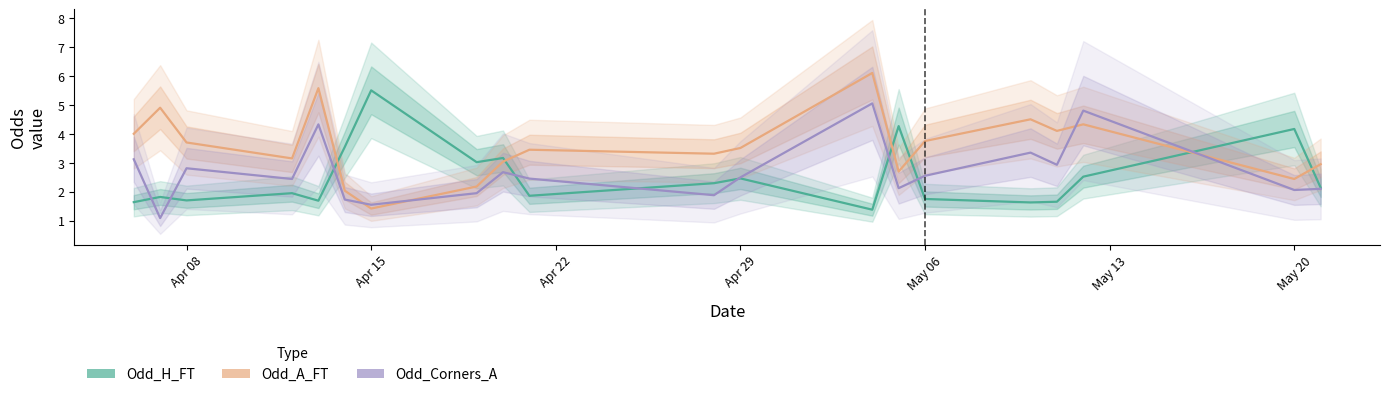

After their last crossing, which series has the higher values: Odd_A_FT or Odd_Corners_A?

Odd_A_FT